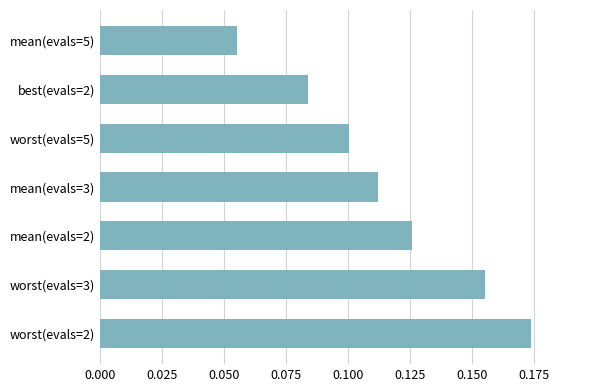

Which has a higher value, mean(evals=2) or mean(evals=5)?

mean(evals=2)